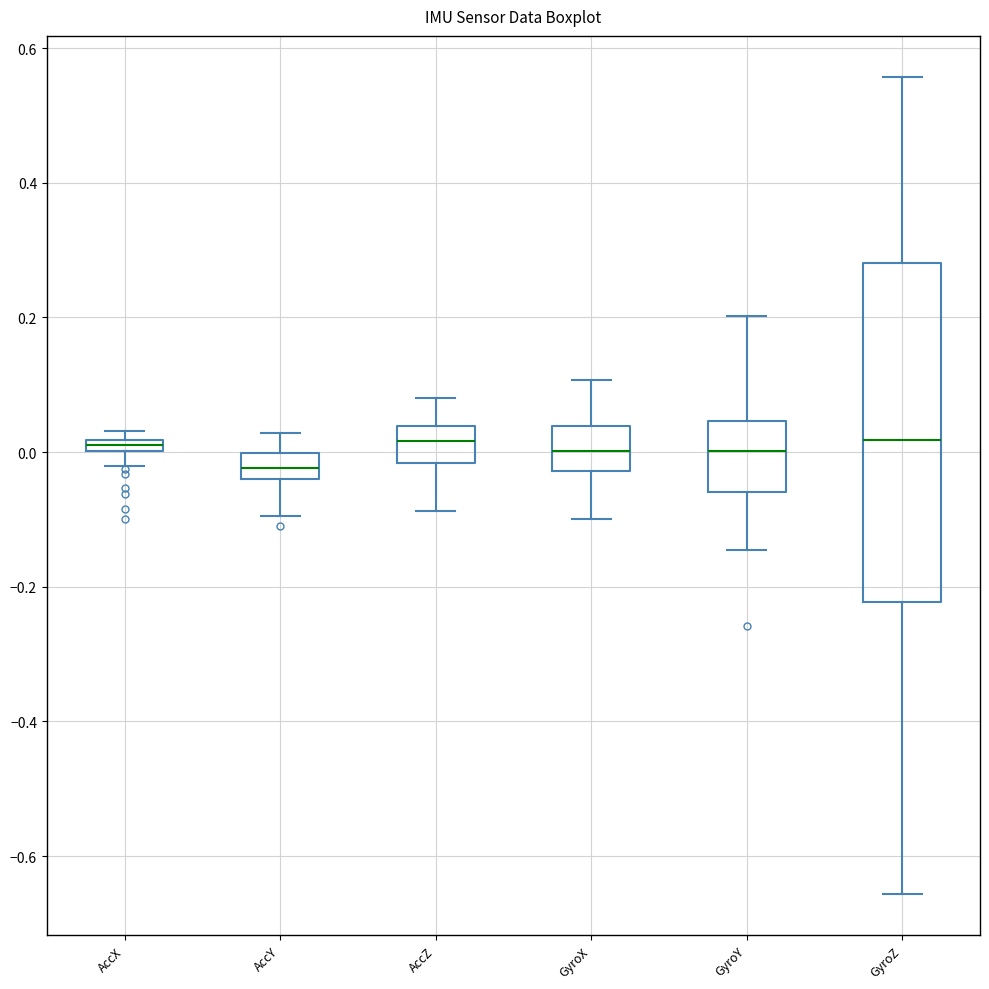

Which box is the tallest, from its lower edge to its upper edge?

GyroZ